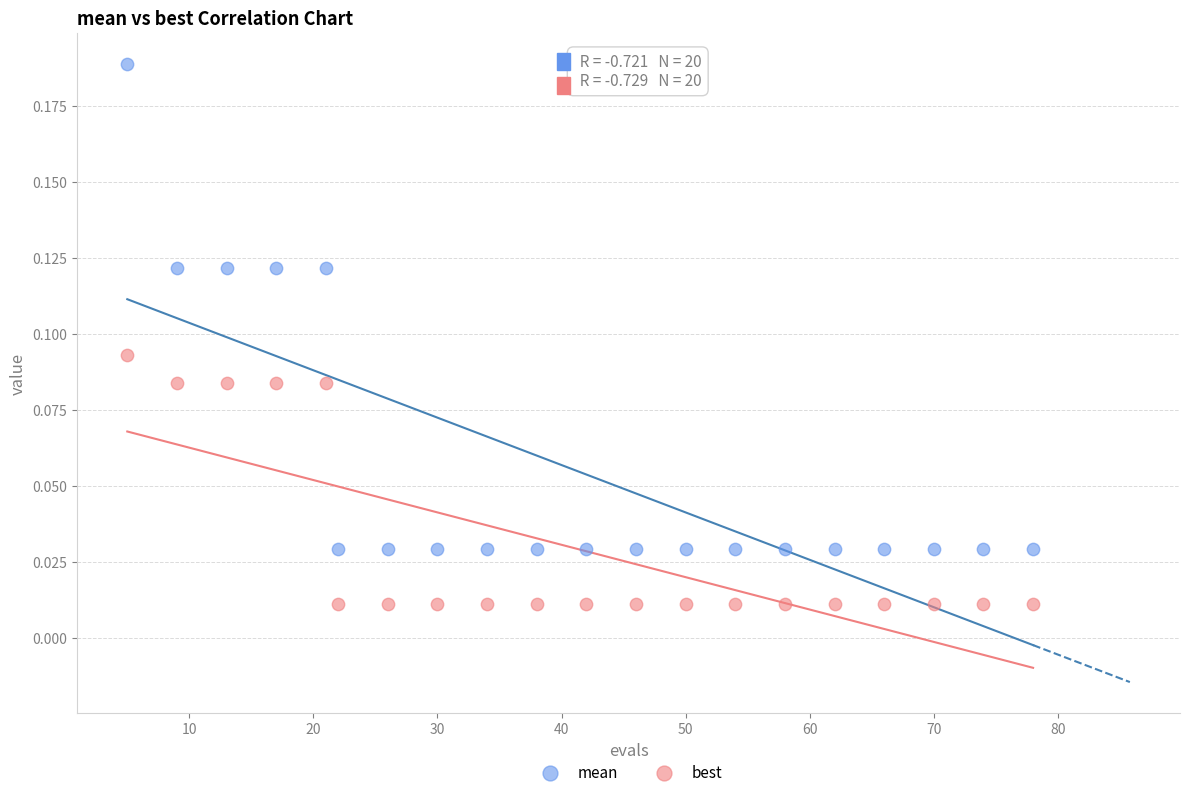

Across all data points, what is the range of X values (max minus min)?

73.0